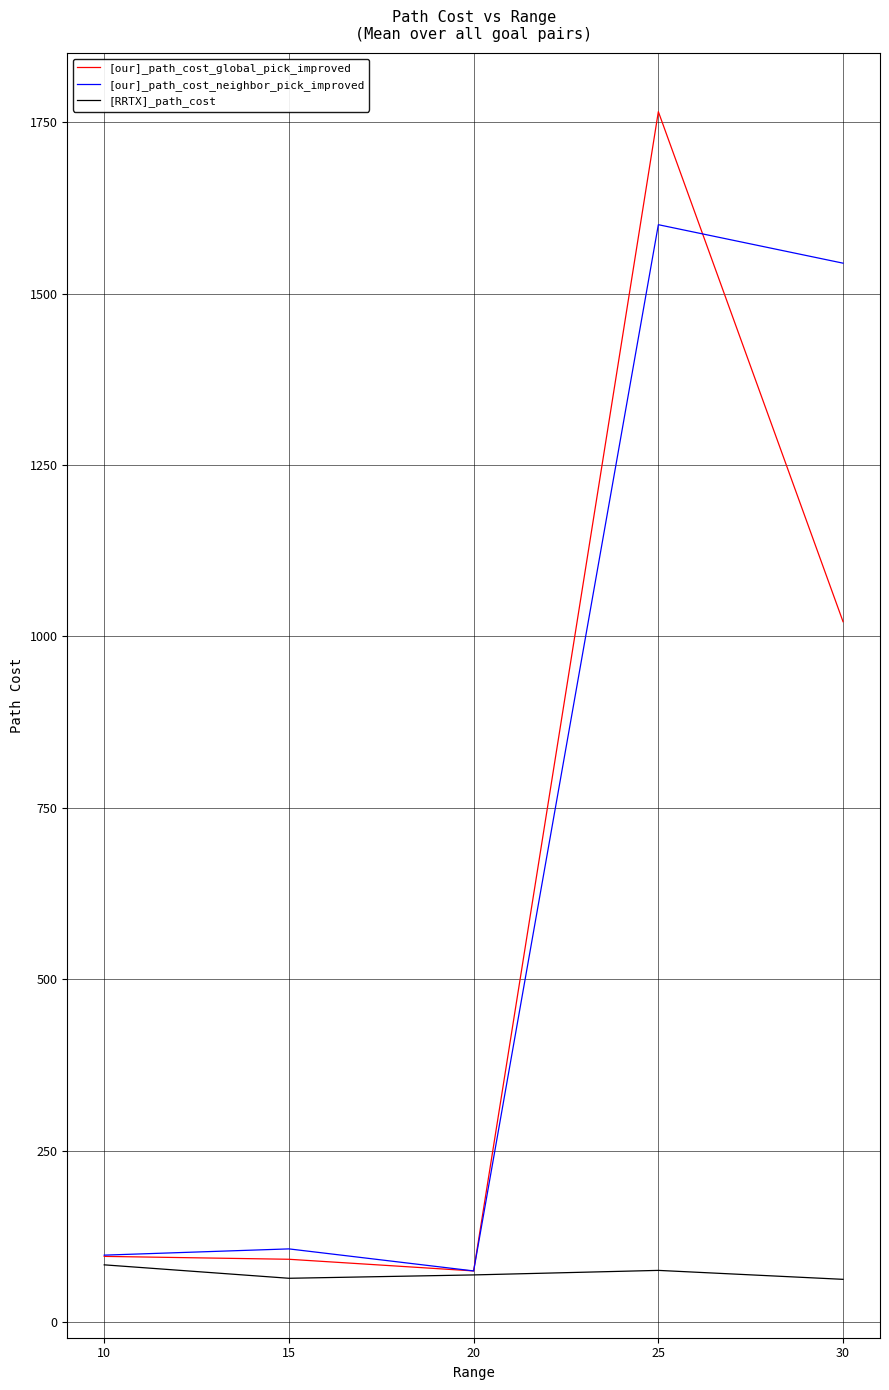

Rank the series at 25 from highest to lowest value.

[our]_path_cost_global_pick_improved, [our]_path_cost_neighbor_pick_improved, [RRTX]_path_cost